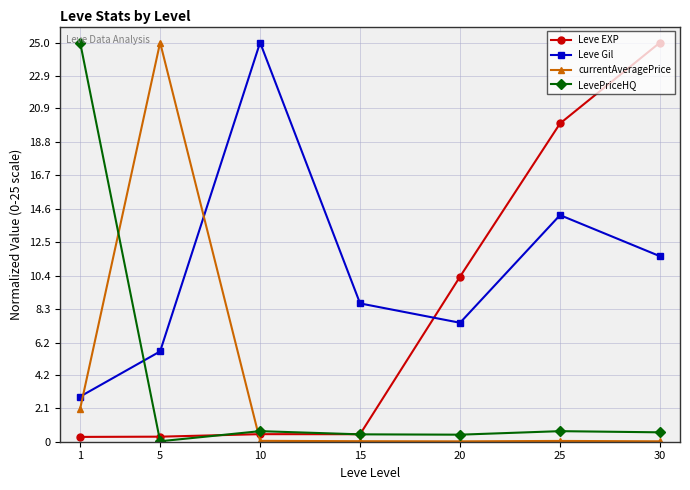

What is the sum of the currentAveragePrice values at 25 and 30?

0.1